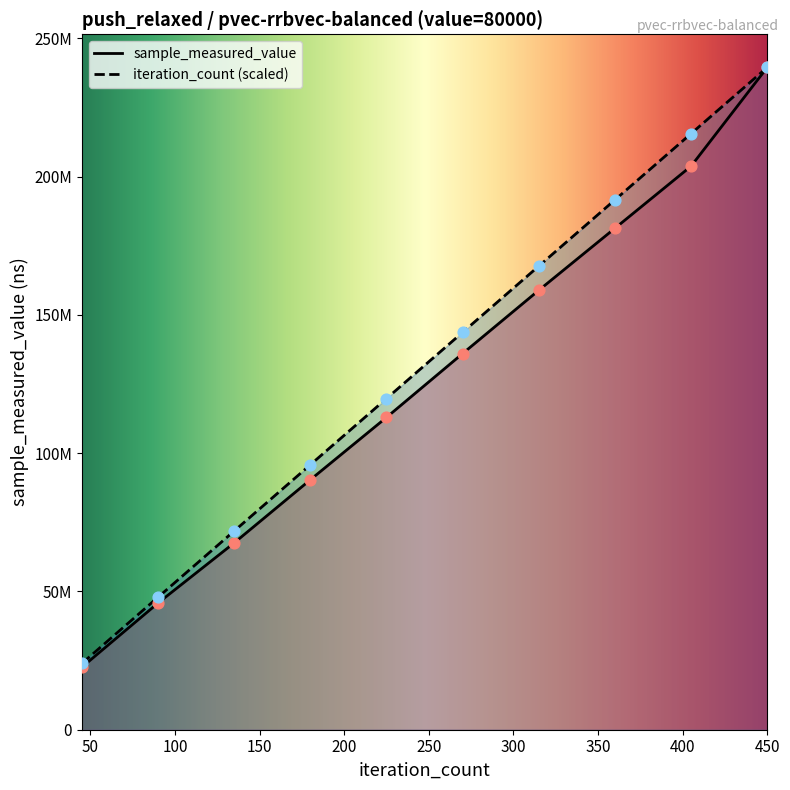

Is the value of iteration_count at 315 greater than the value of sample_measured_value at 315?

Yes